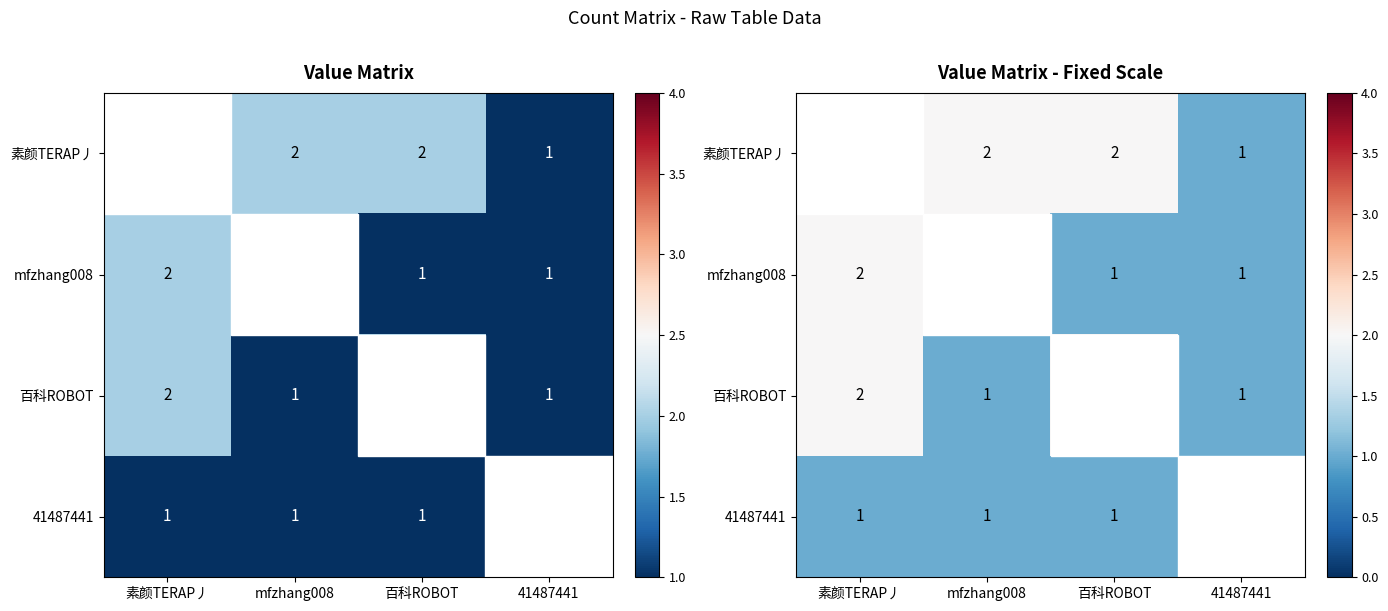

True or false: 素颜TERAP丿 has a value of 1 at 41487441.

True